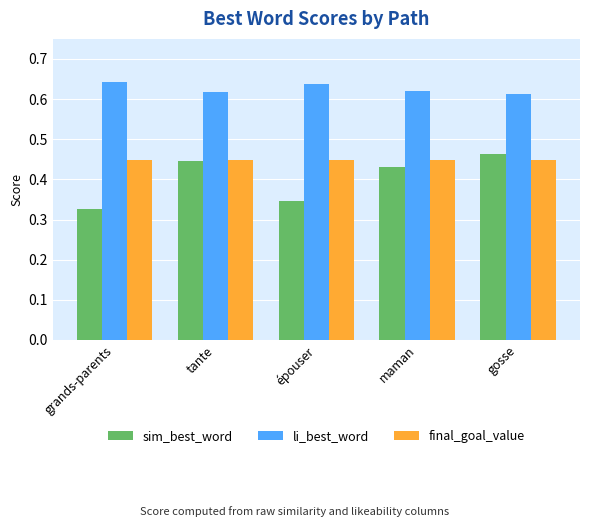

Which series has the largest total across all categories?

li_best_word